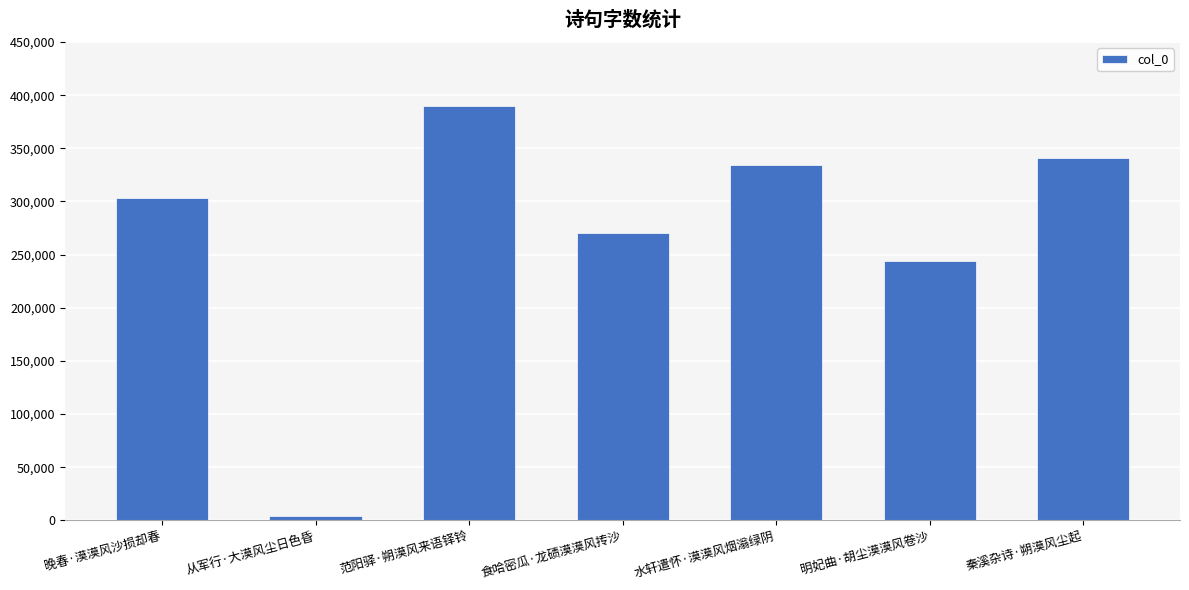

How many distinct data groups are displayed?

1